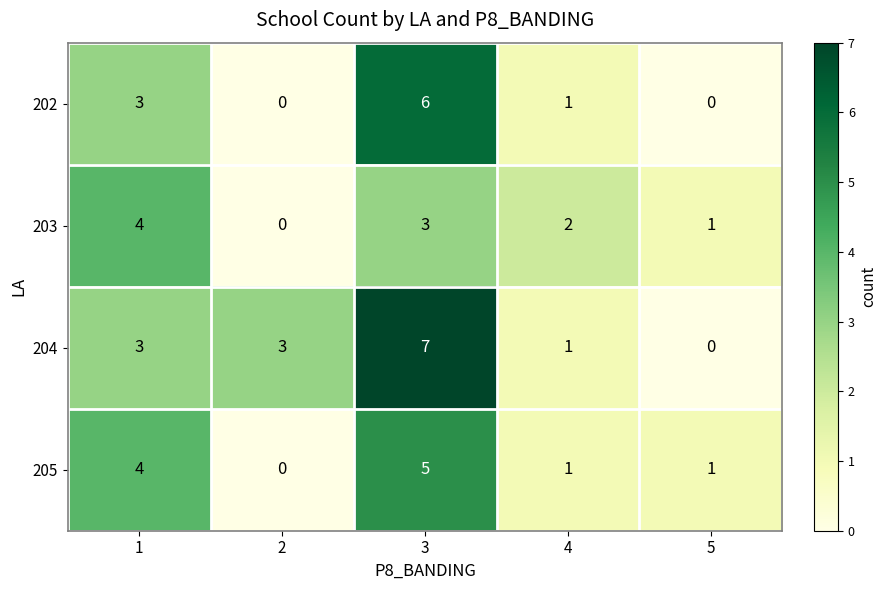

The value of 205 at 5 is 1. True or false?

True